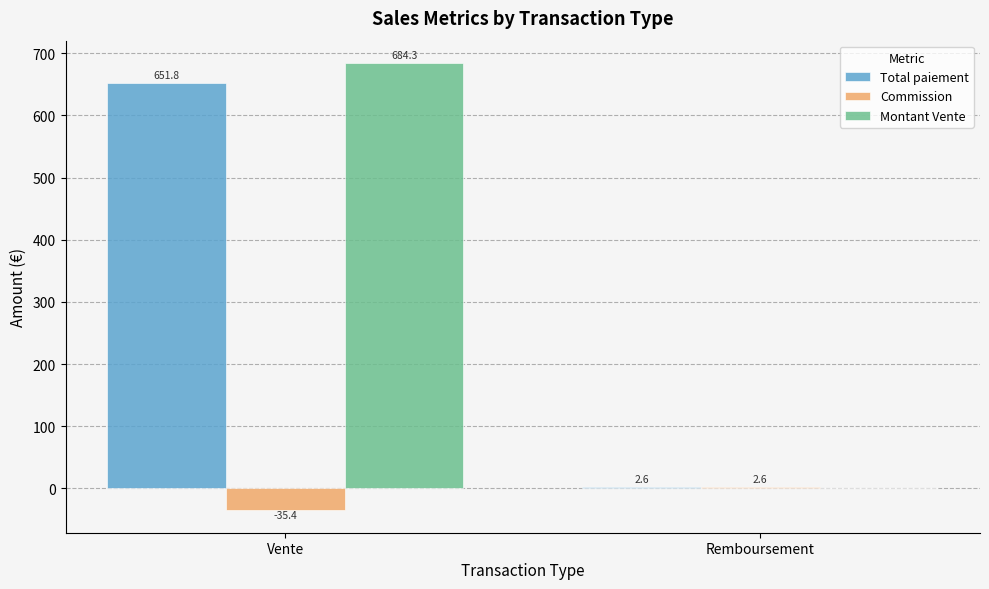

Which category has the highest value in the Total paiement series?

Vente